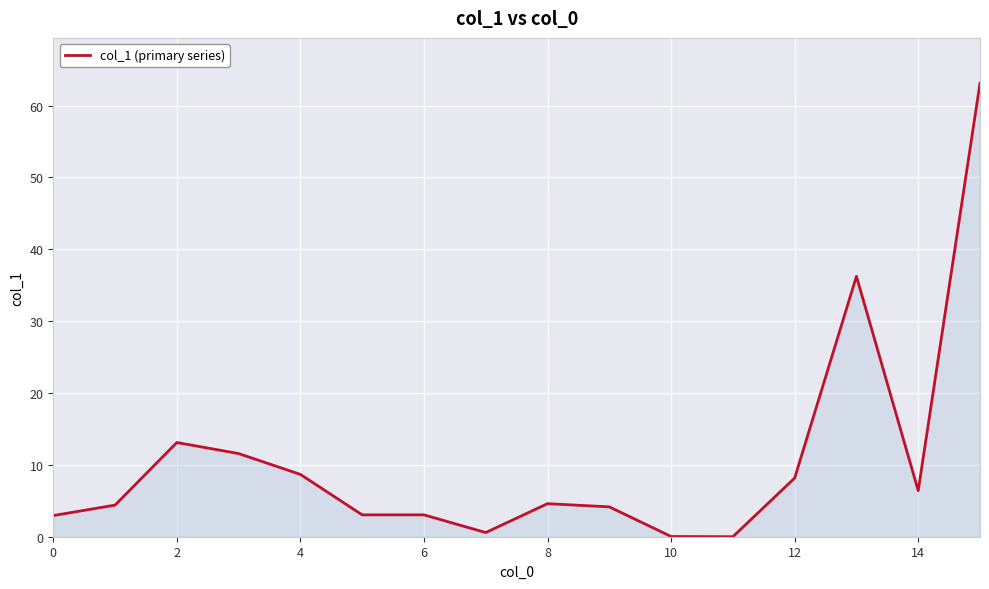

What is the difference between the maximum and minimum values?

63.1